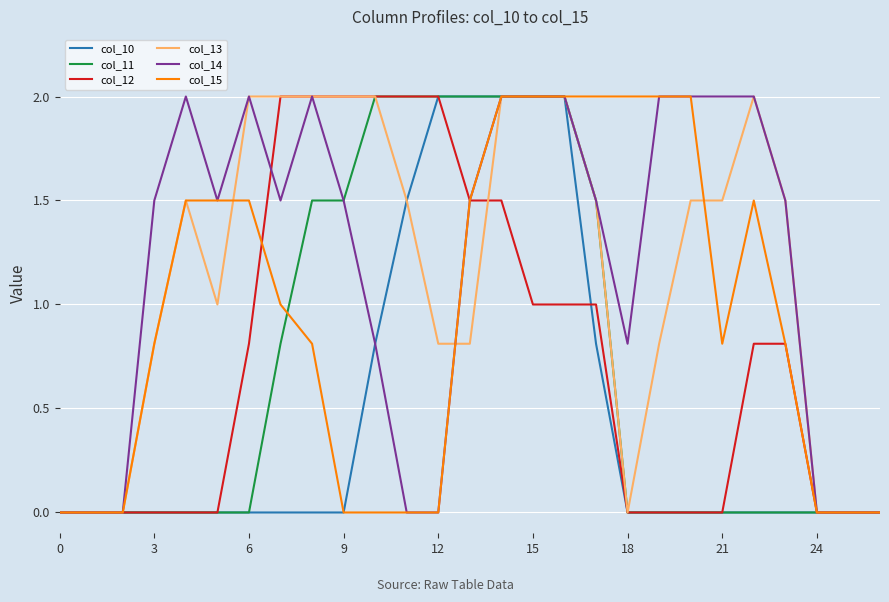

Which series has the largest total across all categories?

col_14